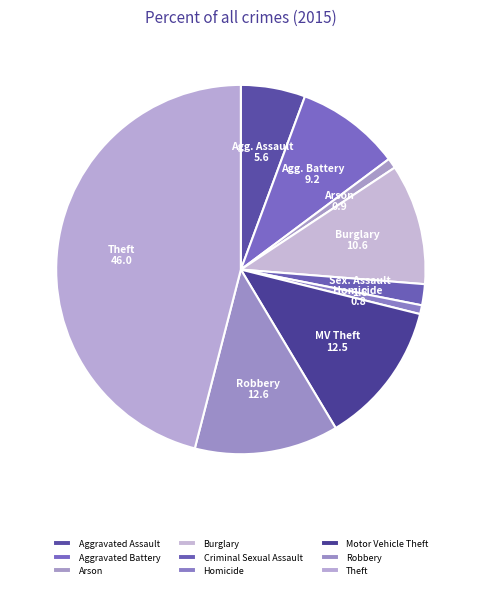

Count the number of slices in the pie.

9